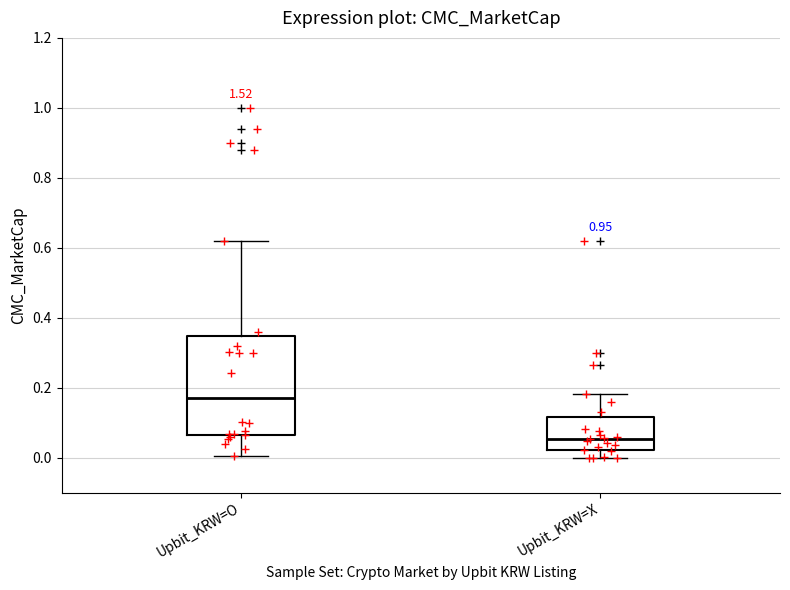

Which box is the tallest, from its lower edge to its upper edge?

Upbit_KRW=O